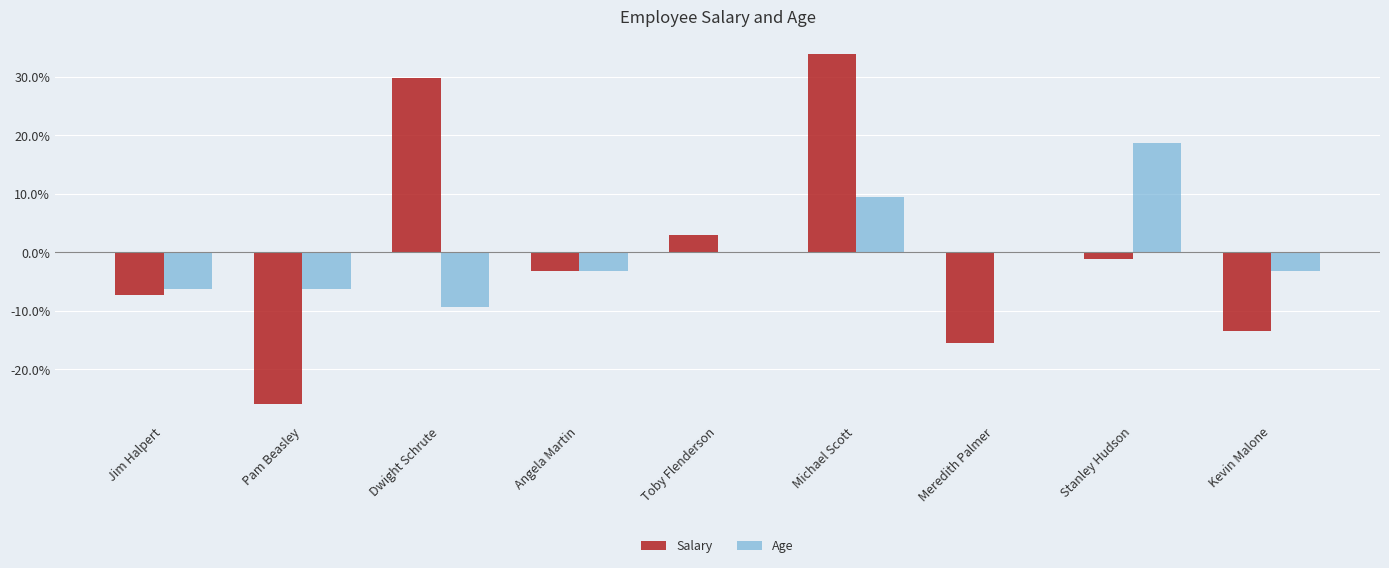

How many series are shown in this chart?

2